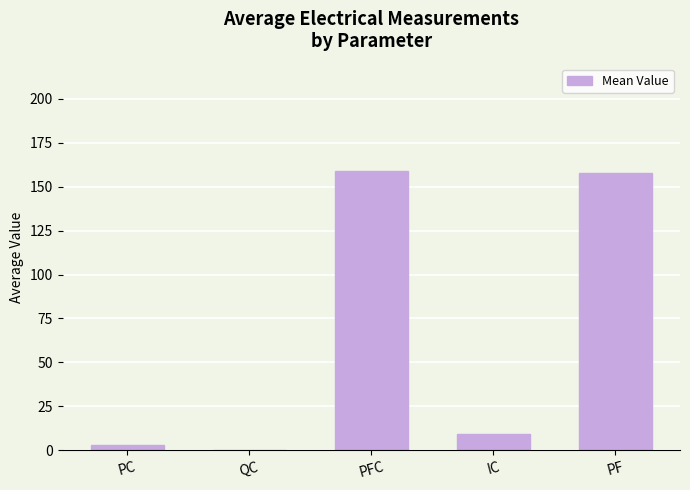

True or false: the data shows 3.0 at PC.

True